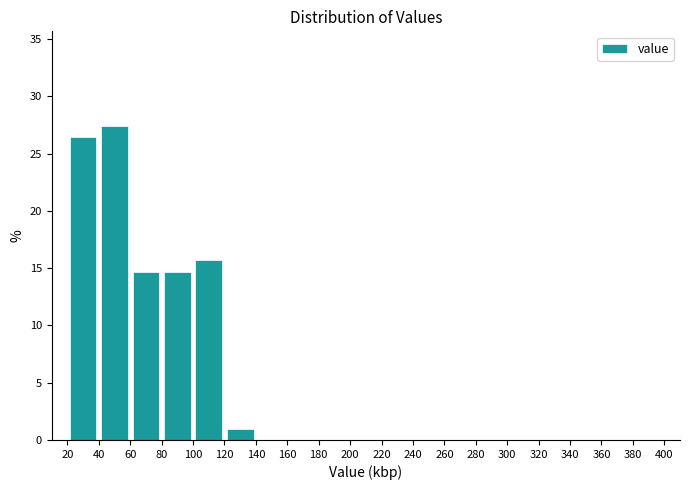

How tall is the bar that spans 20 to 40 on the x-axis? The values are not printed on the chart, so give them approximately, as read against the axis.

26.5